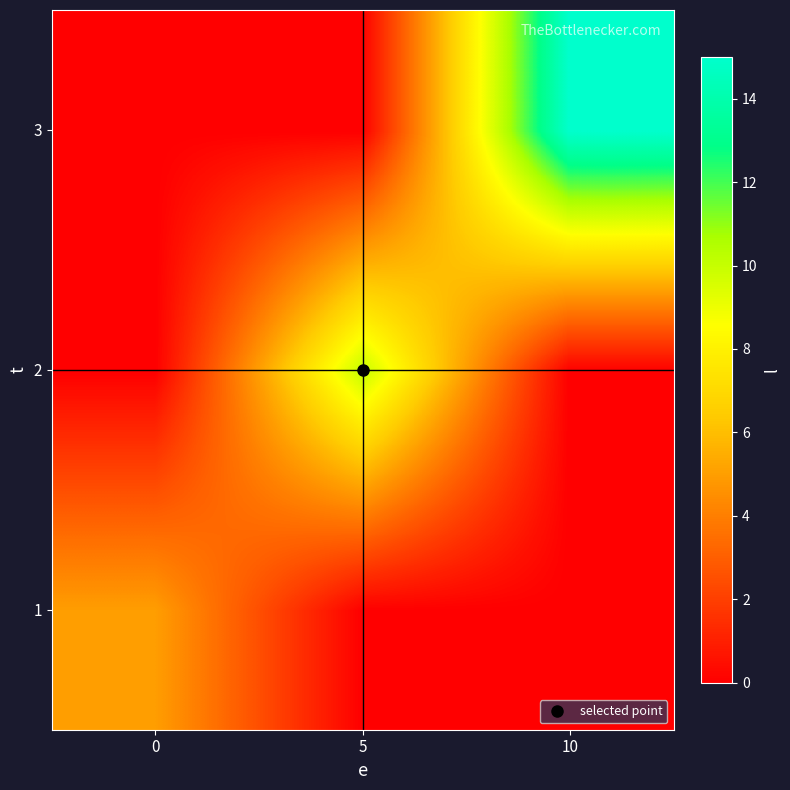

Reading right to left, extract all data points from this chart.

row_0: 10=0	5=0	0=5
row_1: 10=0	5=10	0=0
row_2: 10=15	5=0	0=0